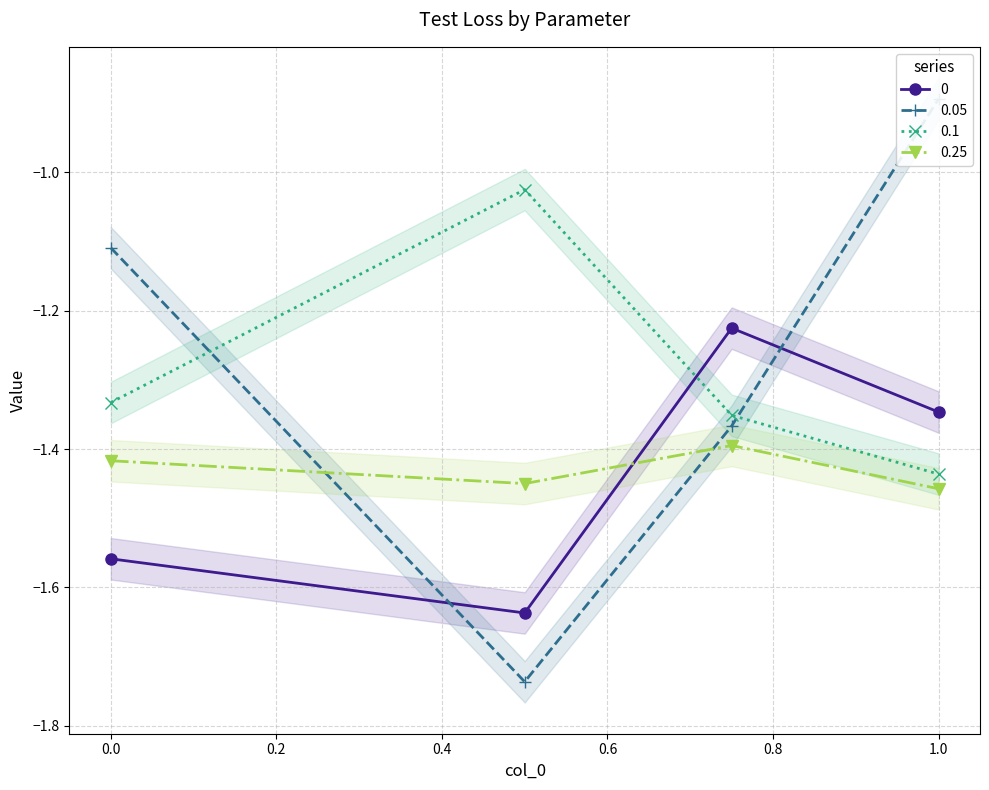

Which category has the lowest value in the 0.1 series?

1.0